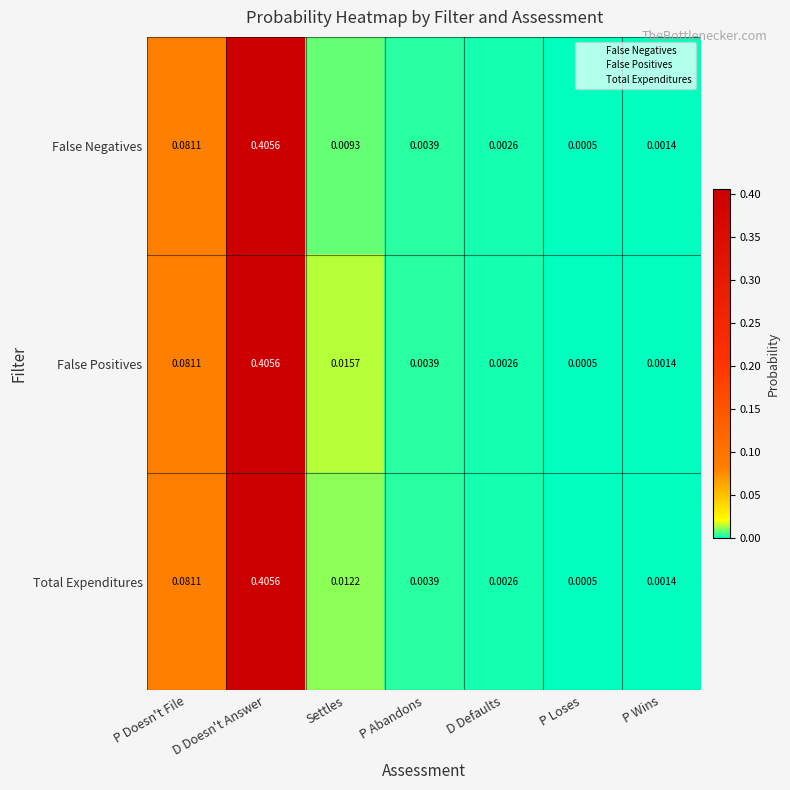

At which label does Total Expenditures reach its peak?

D Doesn't Answer